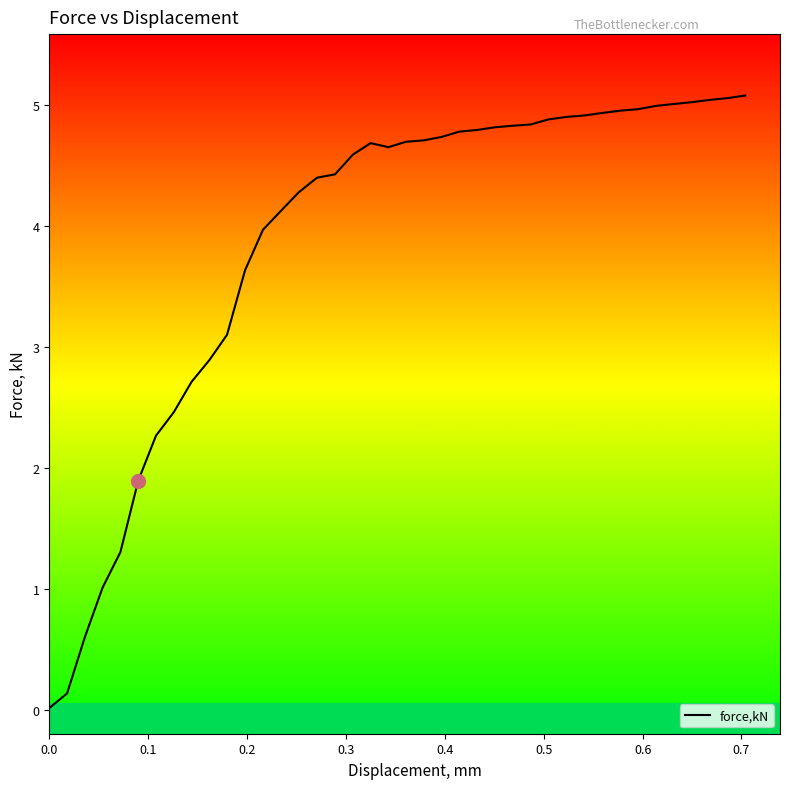

What is the value of the 38th point from the left?

5.0